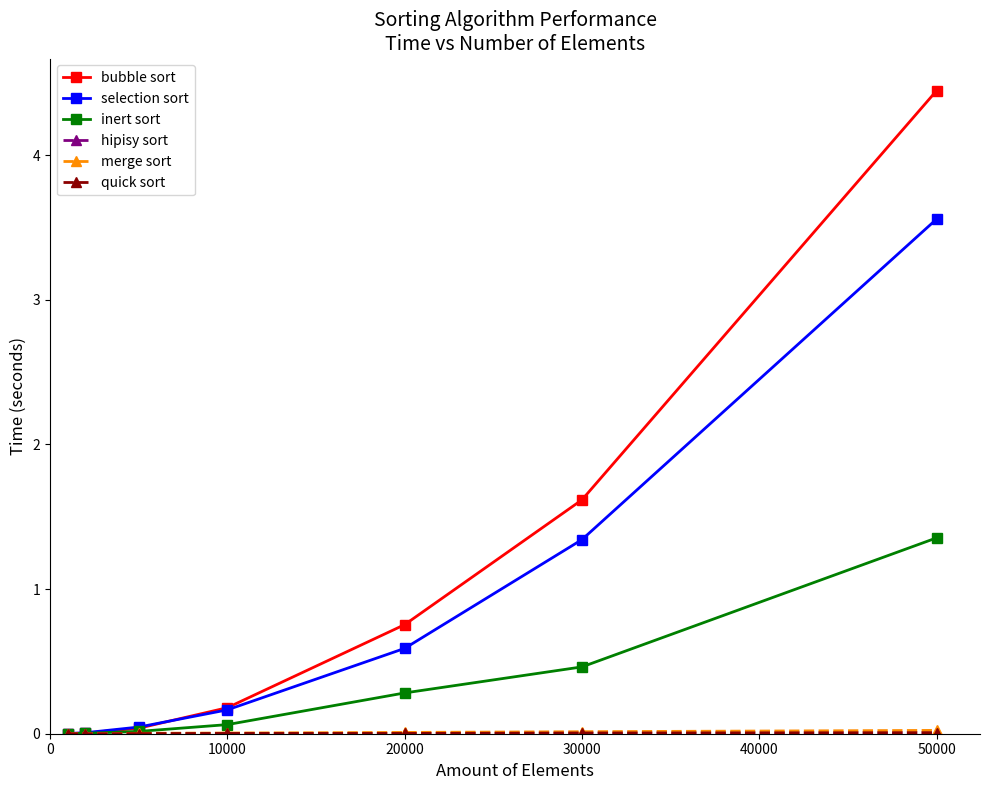

At how many categories does at least one series exceed 1?

2